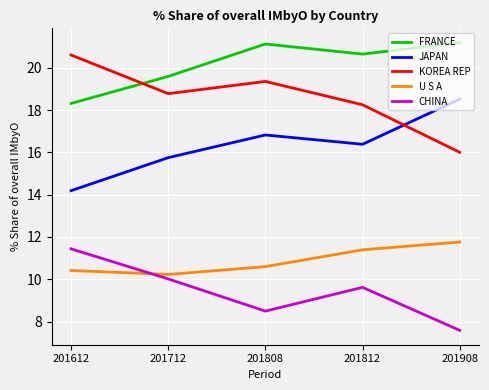

Reading right to left, list all the values displayed in this chart.

FRANCE: 201908=21.2	201812=20.6	201808=21.1	201712=19.6	201612=18.3
JAPAN: 201908=18.5	201812=16.4	201808=16.8	201712=15.8	201612=14.2
KOREA REP: 201908=16.0	201812=18.3	201808=19.4	201712=18.8	201612=20.6
U S A: 201908=11.8	201812=11.4	201808=10.6	201712=10.2	201612=10.4
CHINA: 201908=7.6	201812=9.6	201808=8.5	201712=10.0	201612=11.4